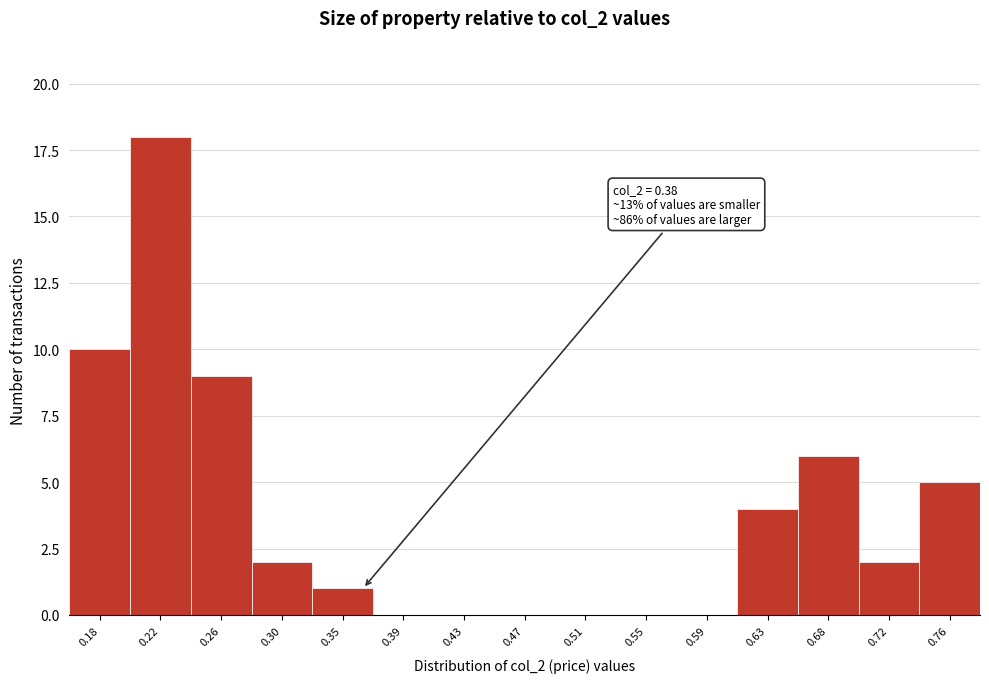

Reading right to left, transcribe all the data shown in this chart.

0.76=5	0.72=2	0.68=6	0.63=4	0.59=0	0.55=0	0.51=0	0.47=0	0.43=0	0.39=0	0.35=1	0.30=2	0.26=9	0.22=18	0.18=10